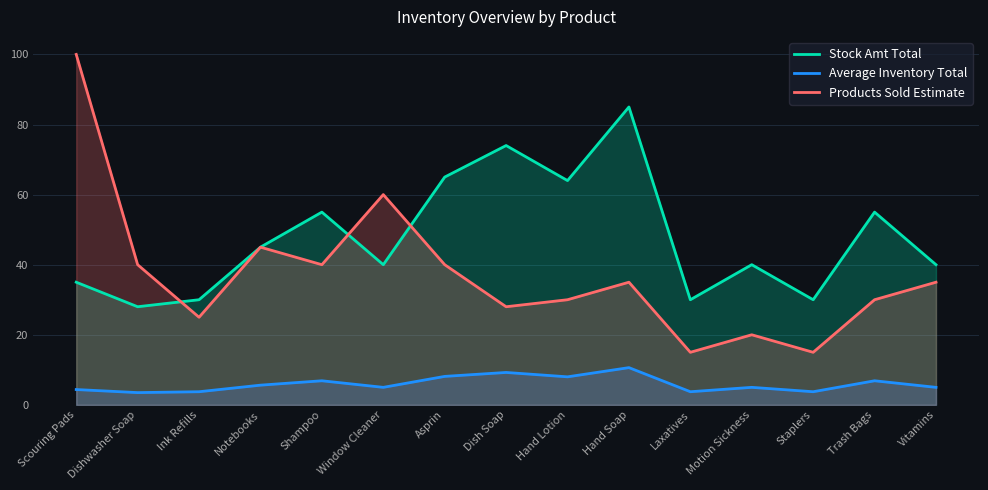

What is the label of the 7th point from the right?

Hand Lotion